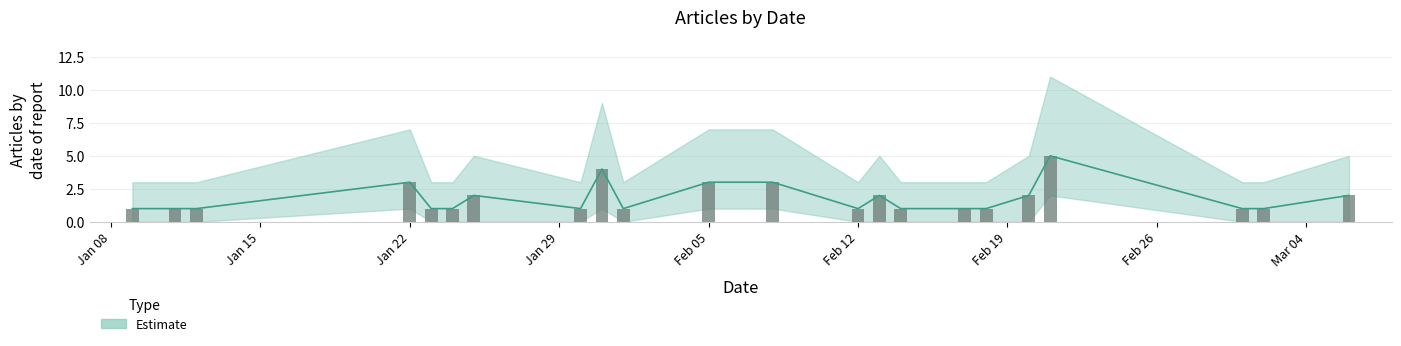

Which series changed the most between 2024-01-09 and 2024-01-12?

Estimate